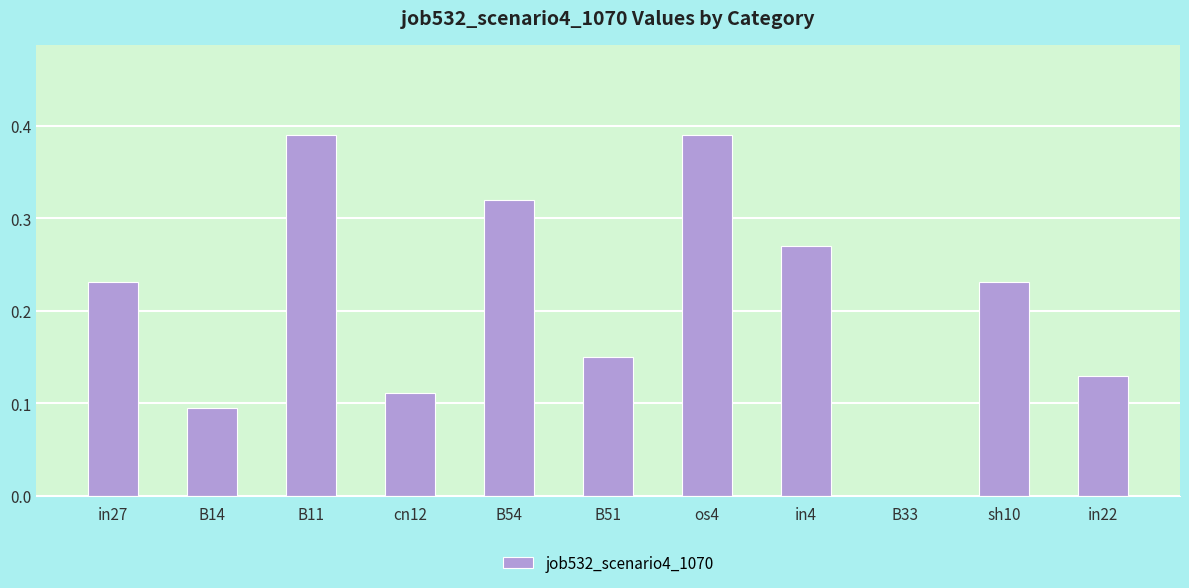

Are the bars horizontal?

No